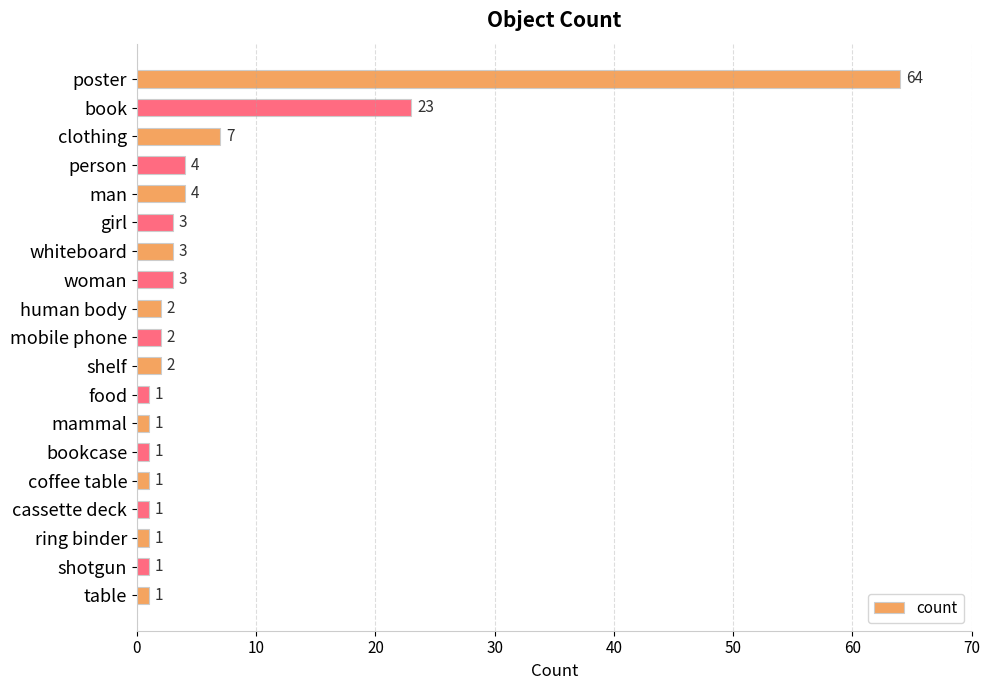

What is the label of the 11th bar from the bottom?

human body